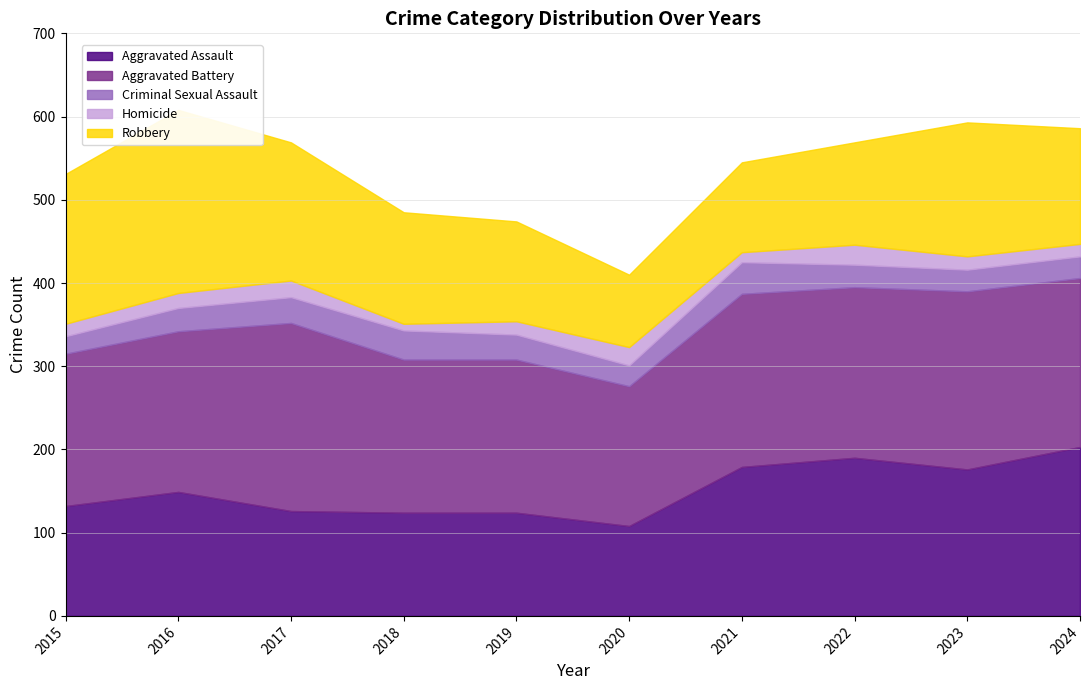

True or false: Robbery has more than 1 points higher than both neighbors.

True